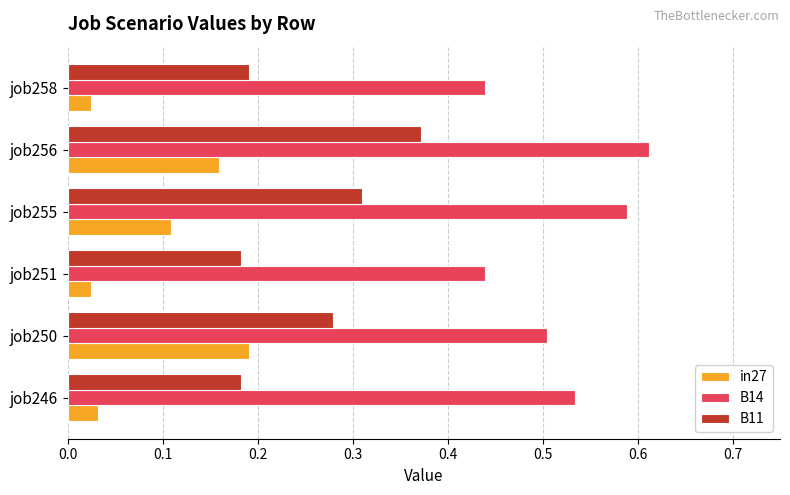

Between job246 and job255, which series saw the biggest shift?

B11